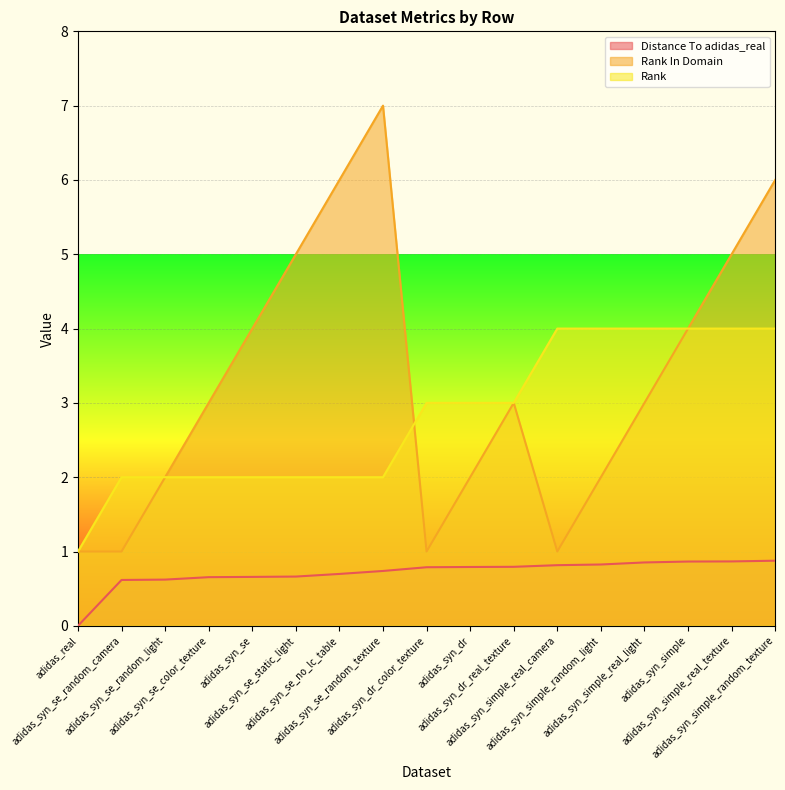

How many distinct data groups are displayed?

3